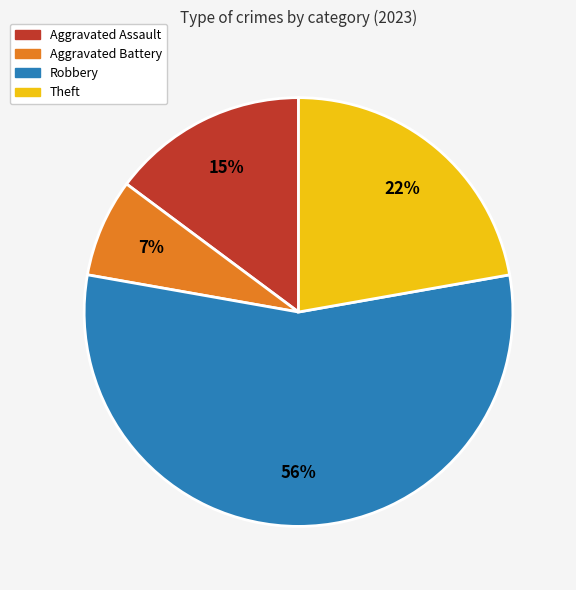

Which category has the biggest portion of the pie?

Robbery